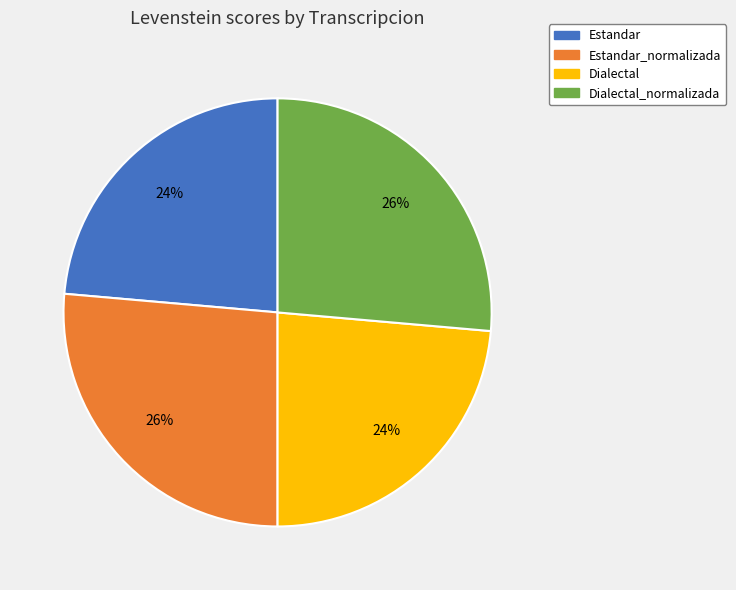

To the nearest percent, what is the average slice percentage?

25%